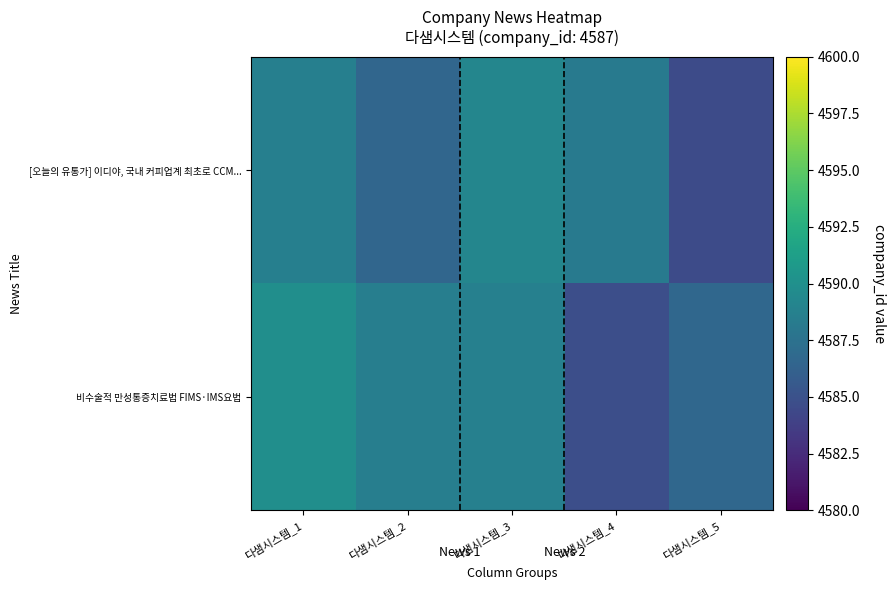

What is the minimum value shown in the chart?

4584.6